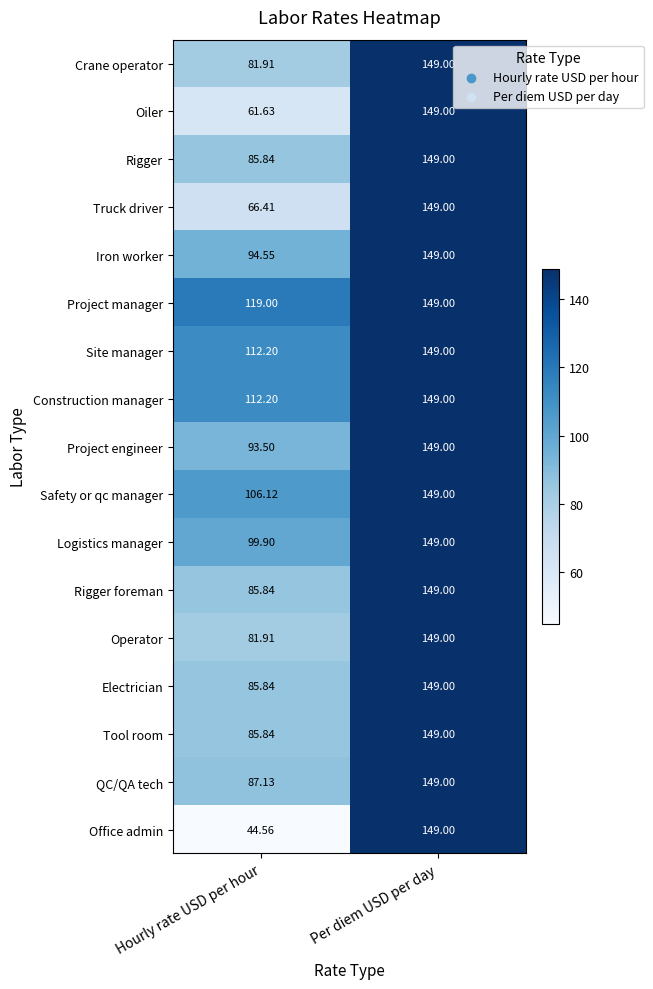

Rank the categories by Rigger value from lowest to highest.

Hourly rate USD per hour, Per diem USD per day